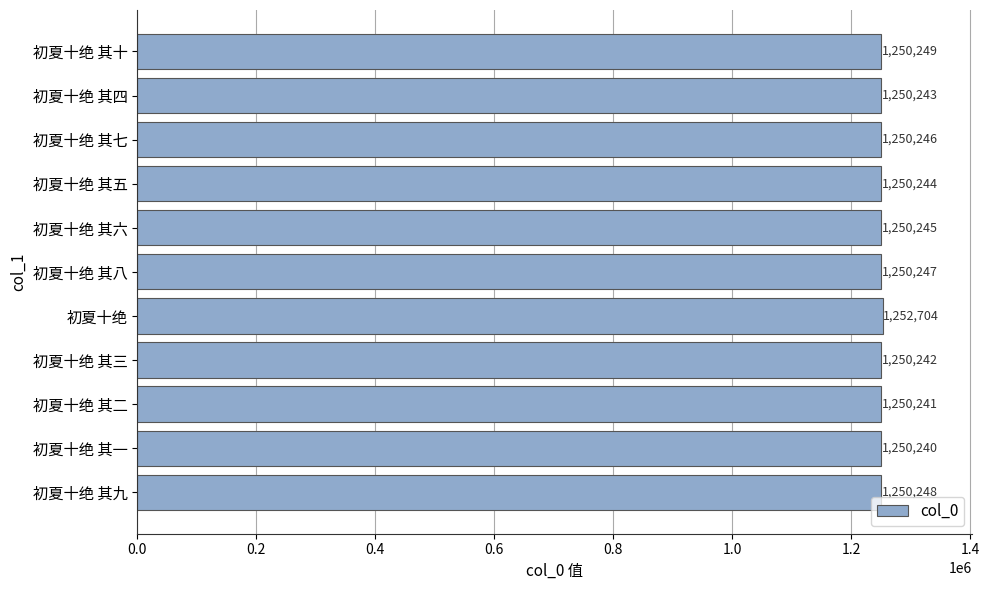

Is it true that the value at 初夏十绝 其一 is 734974?

False